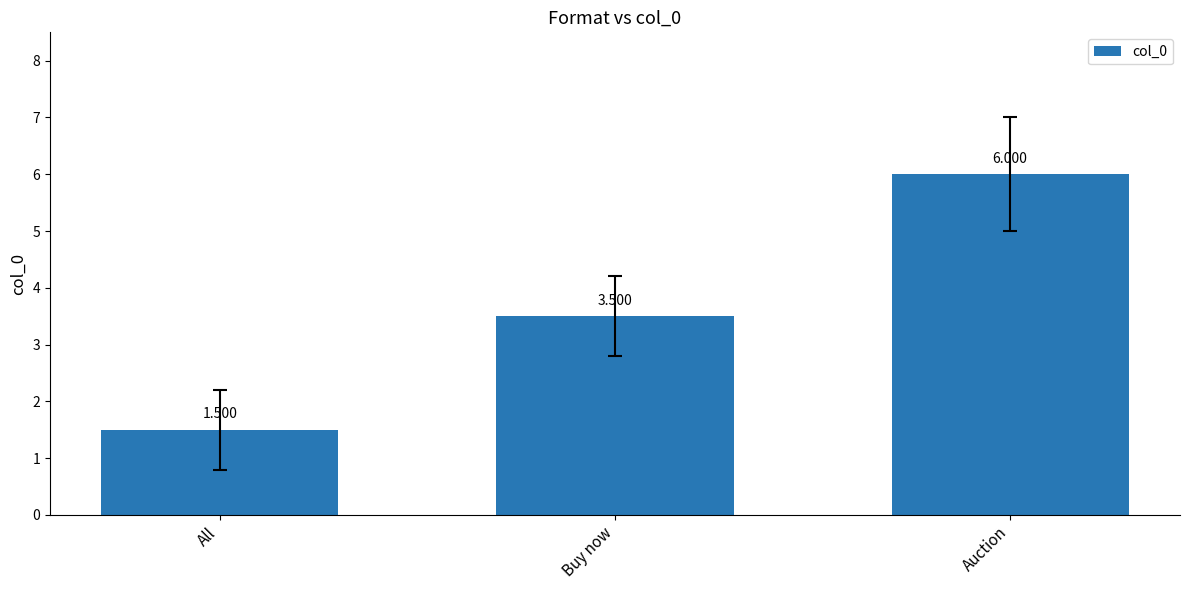

Reading left to right, list all the values displayed in this chart.

All=1.5	Buy now=3.5	Auction=6.0